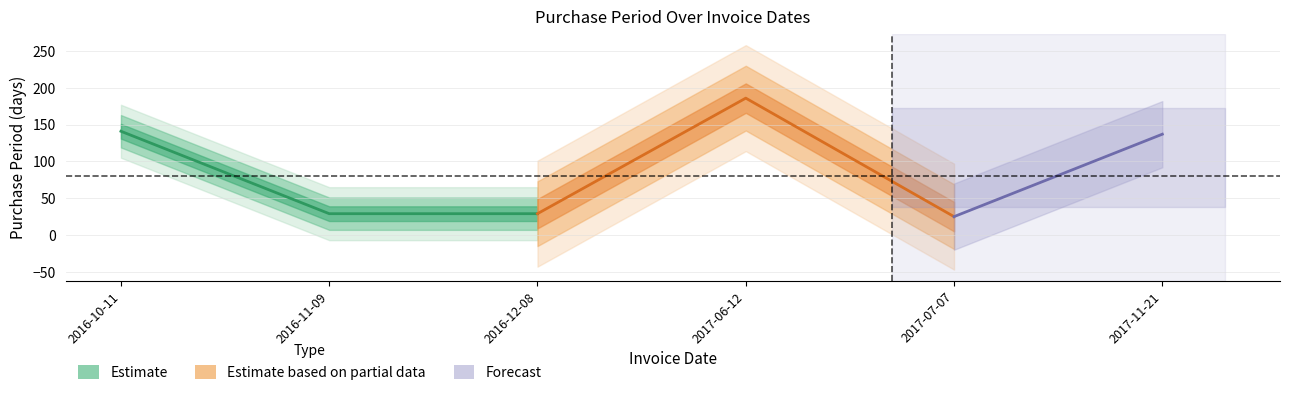

List the labels in order of value, smallest first.

2017-07-07, 2016-11-09, 2016-12-08, 2017-11-21, 2016-10-11, 2017-06-12